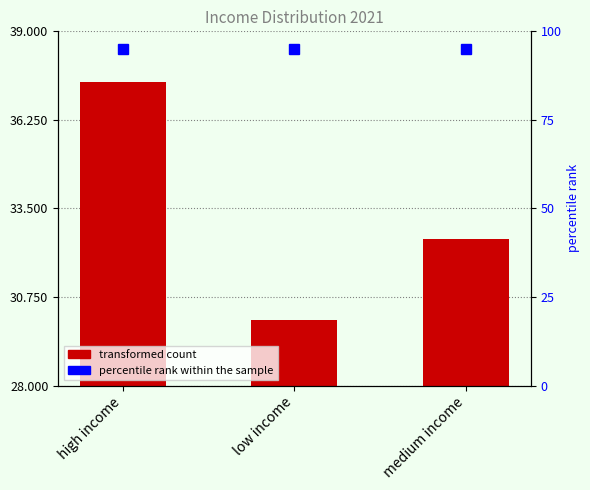

What is the average value?

33.3